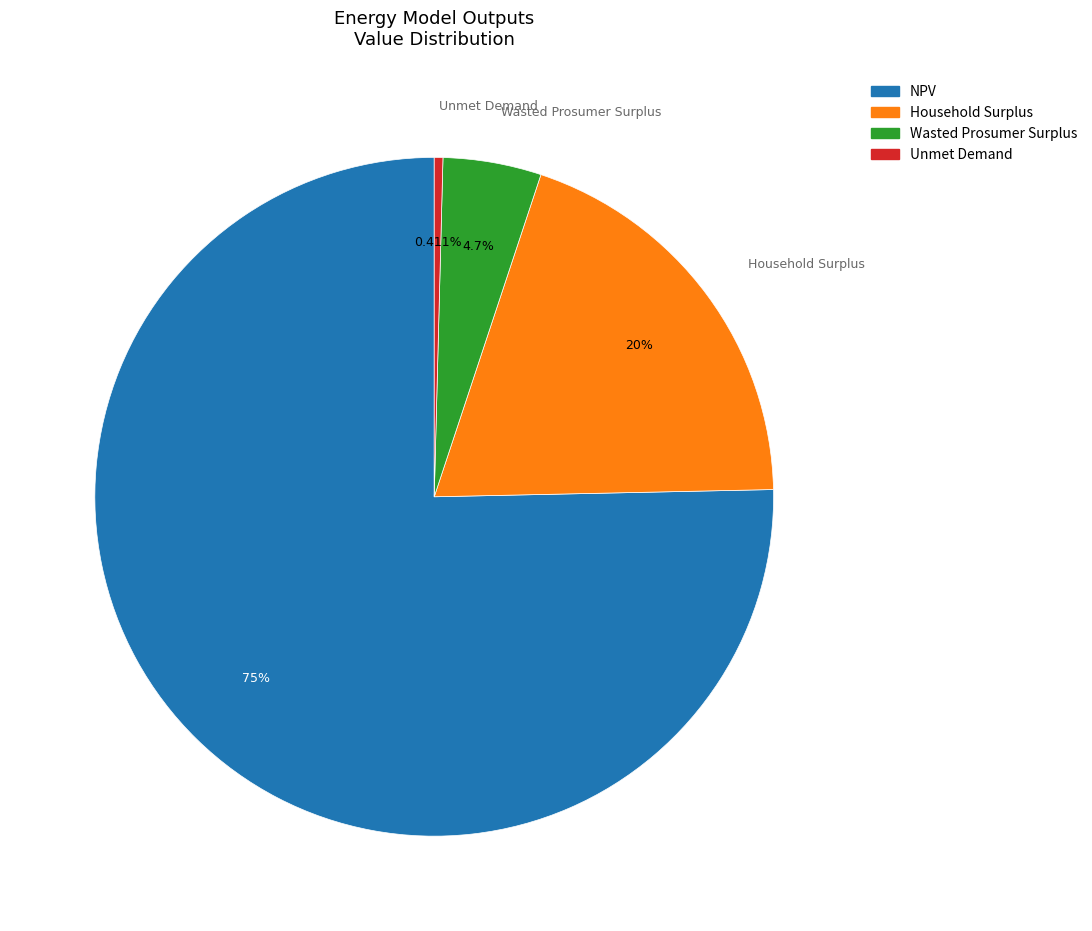

Which slice represents more than half of the pie?

NPV